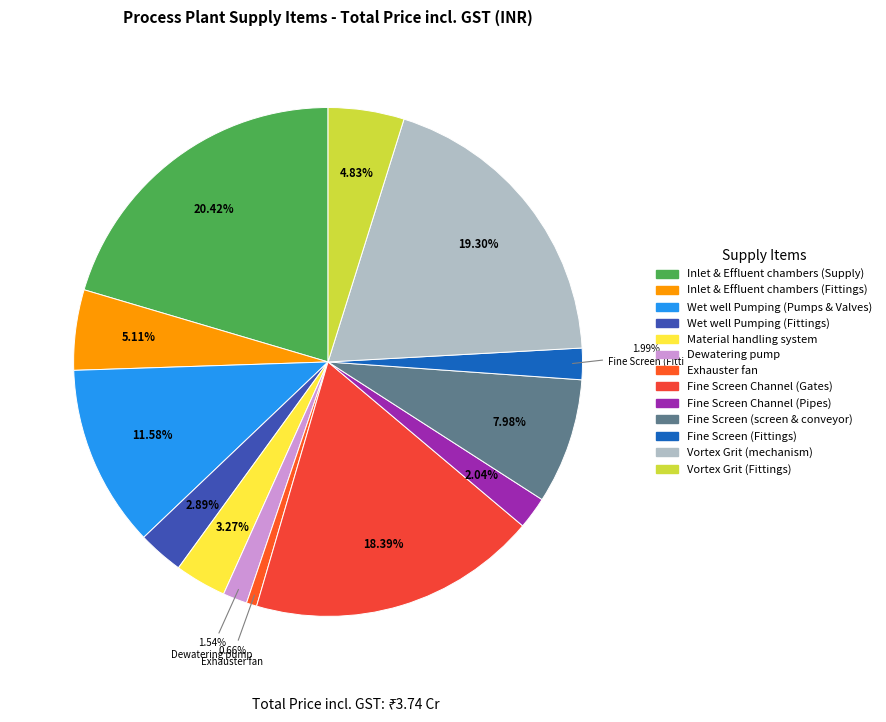

True or false: Vortex Grit (mechanism) accounts for 34% of the total.

False